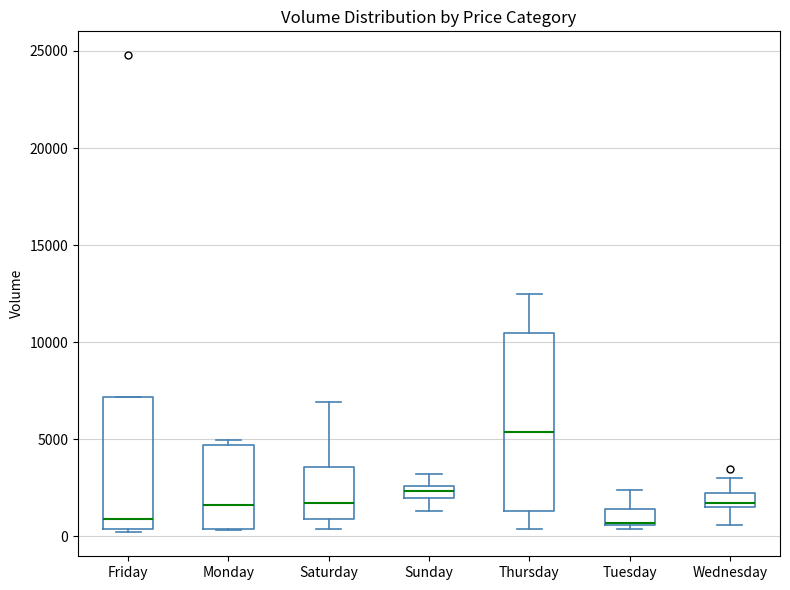

Comparing the boxes themselves (not the whiskers), which one is the tallest?

Thursday